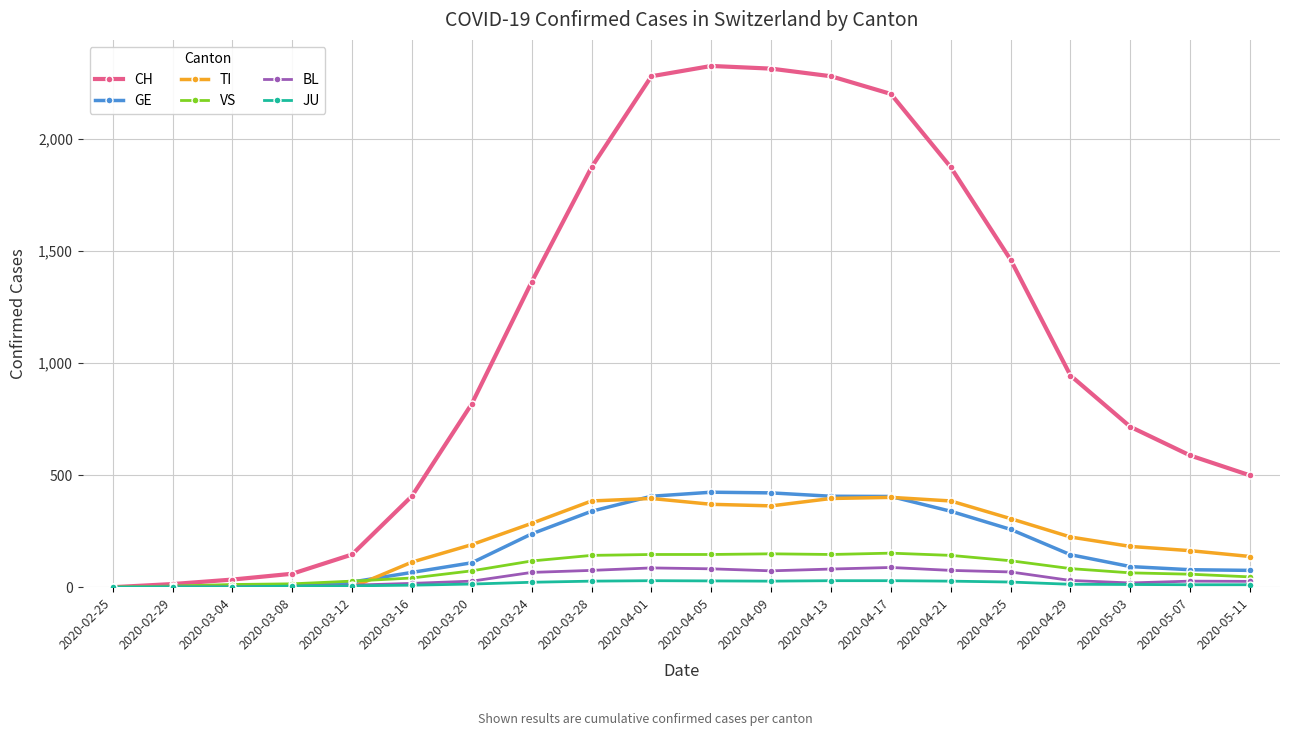

What is the sum of the TI values at 2020-03-20 and 2020-02-25?

190